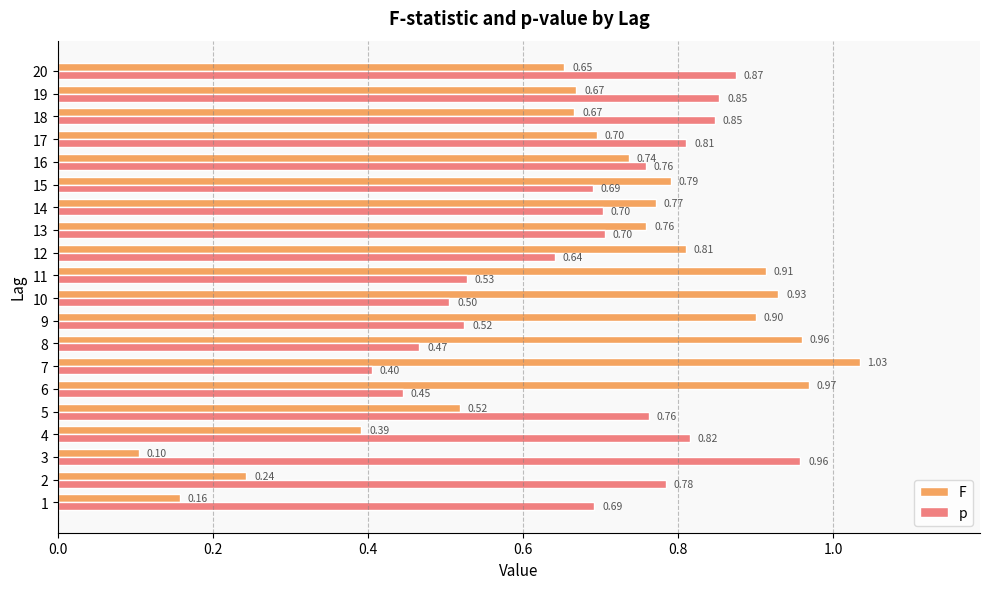

Count the number of data series in this chart.

2